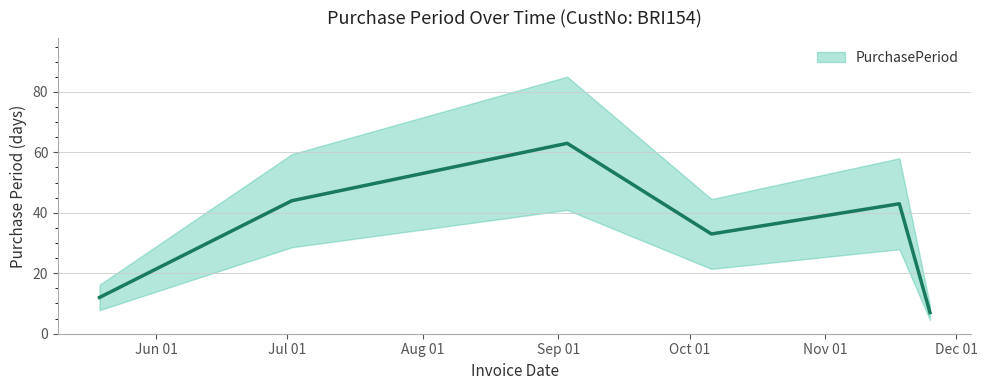

Rank the categories by value from lowest to highest.

2015-11-25, 2015-05-19, 2015-10-06, 2015-11-18, 2015-07-02, 2015-09-03